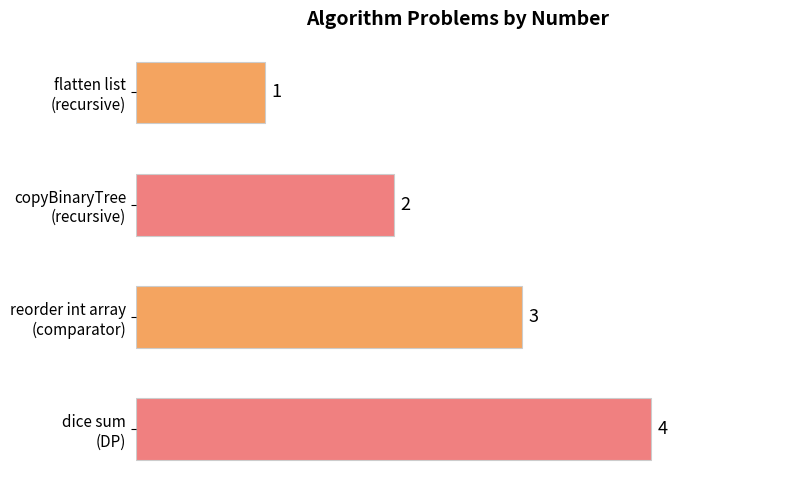

What is the difference between the maximum and minimum values?

3